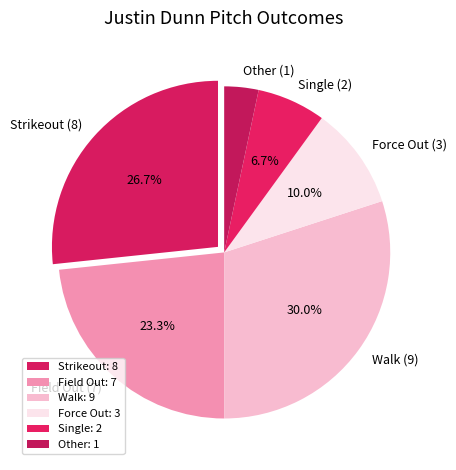

What percentage is the Field Out slice, to the nearest percent?

23%